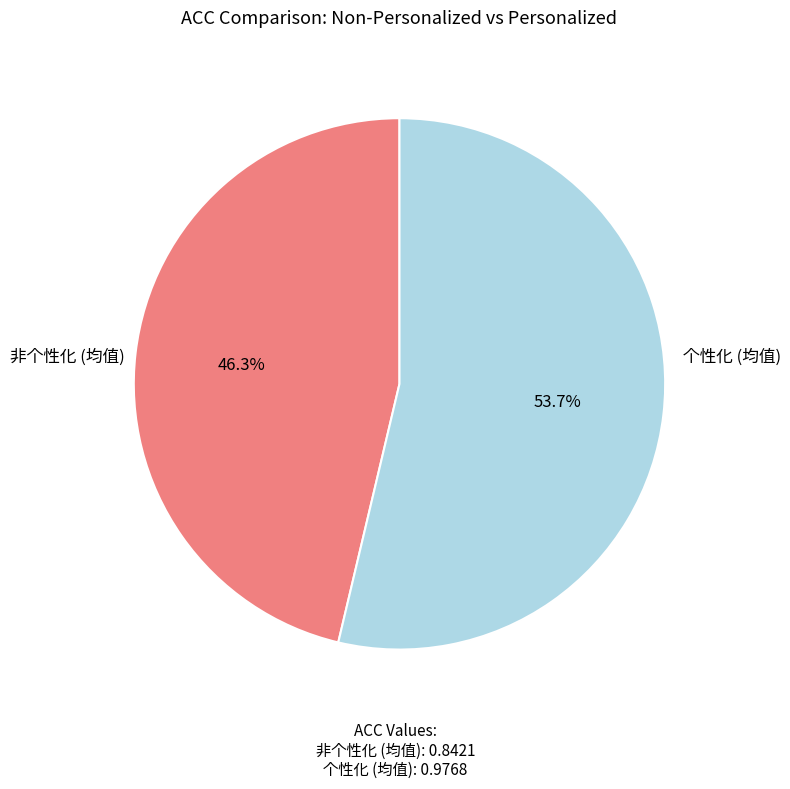

Is there a majority slice in this chart?

Yes